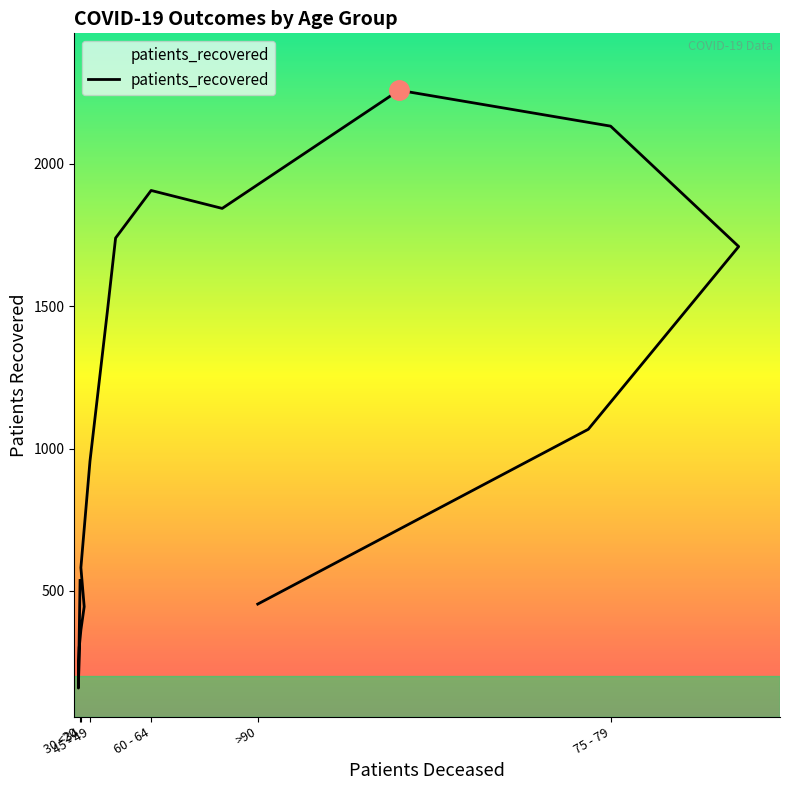

At which category does the data reach its first local peak?

60 - 64